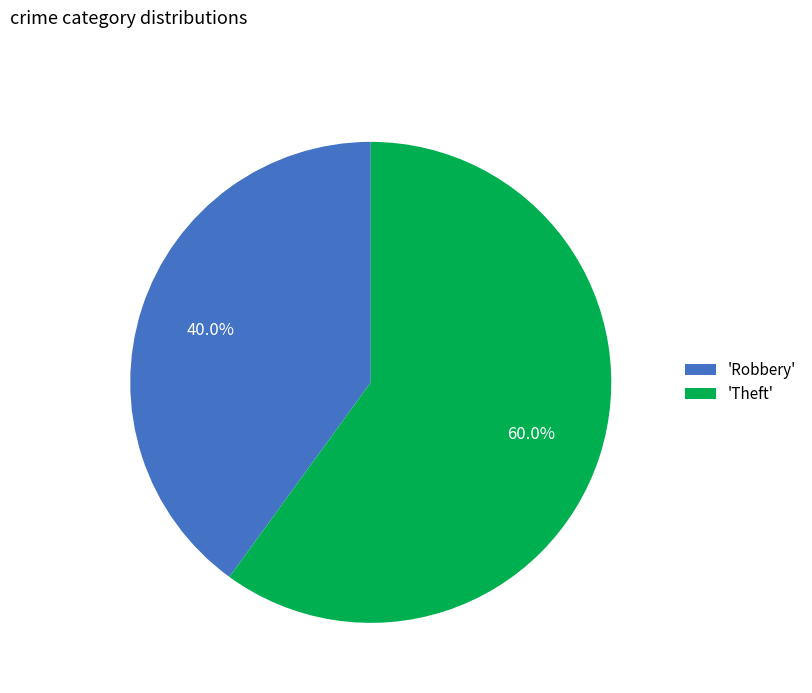

Is there a majority slice in this chart?

Yes